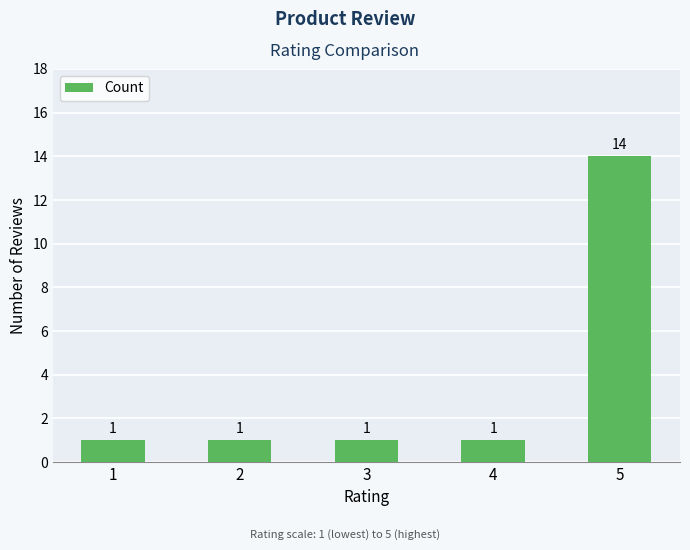

What is the sum of the values at 2 and 1?

2